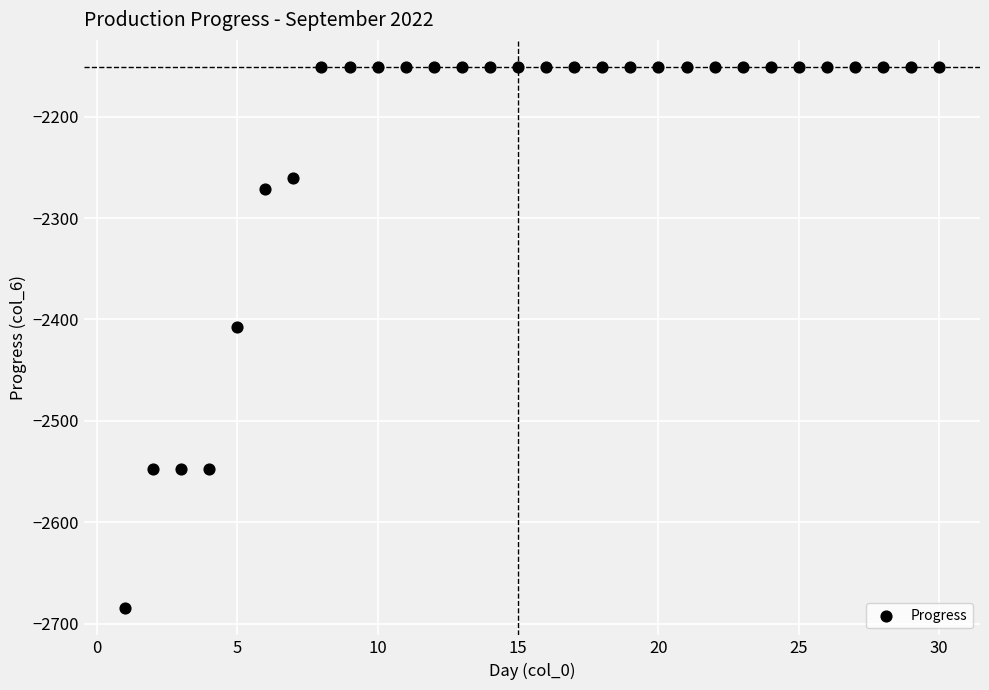

What is the range of X values (max minus min)?

29